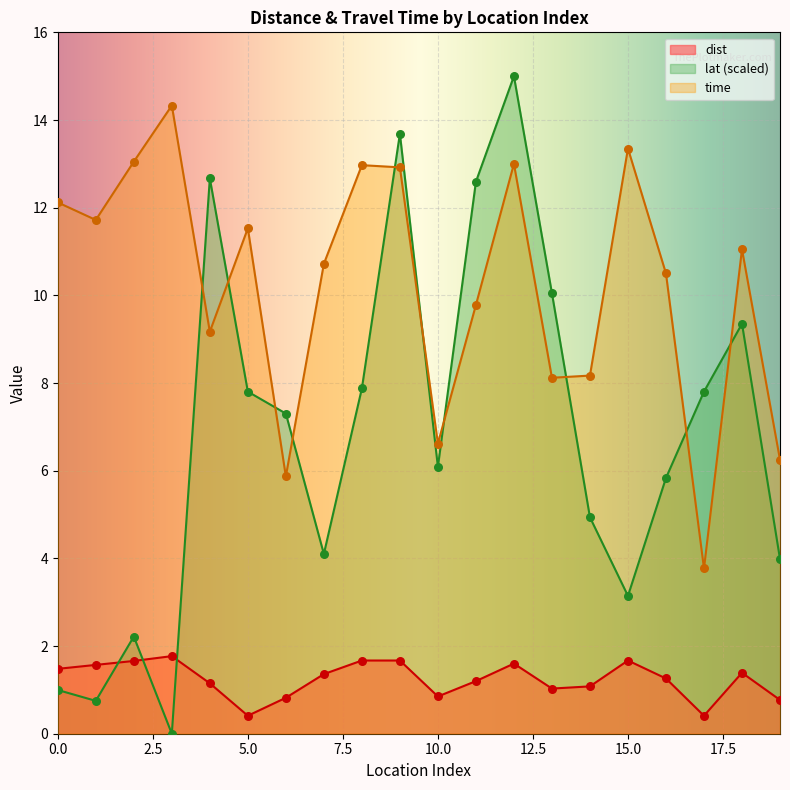

Which series contains the highest Y value?

lat_norm